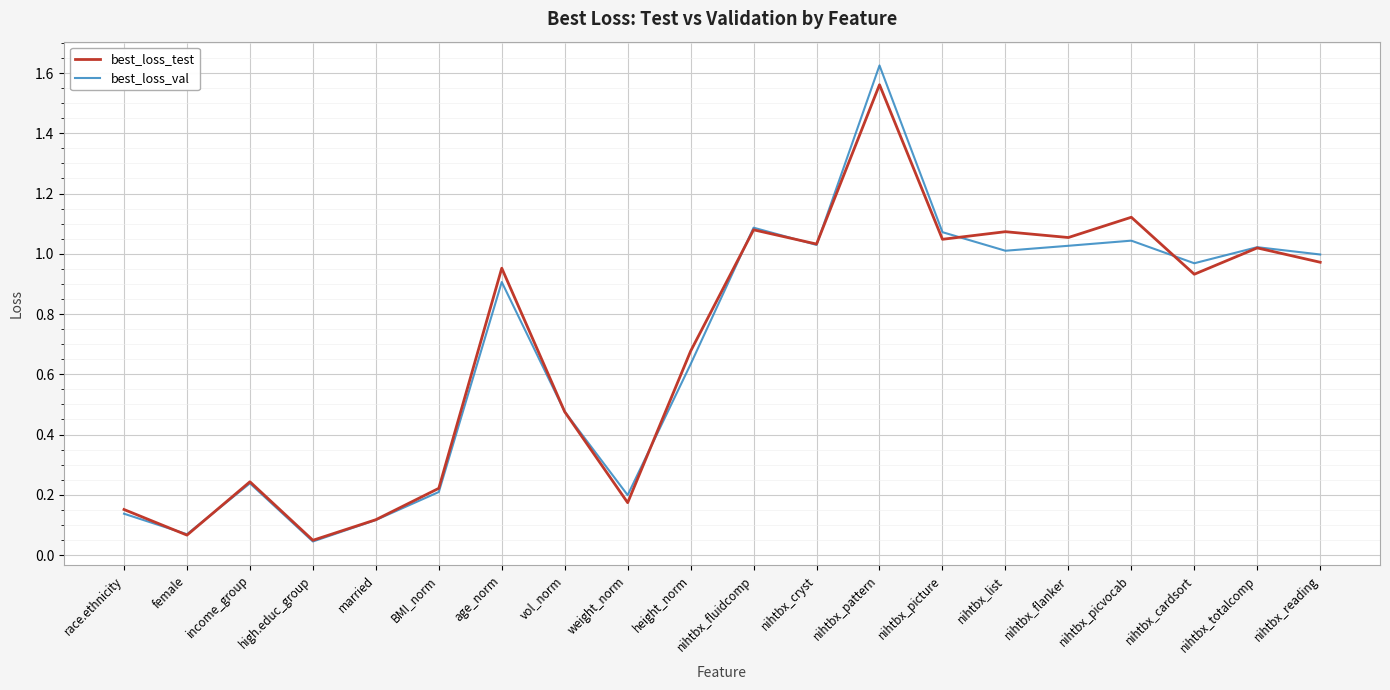

Which series changed the most between nihtbx_list and nihtbx_cardsort?

best_loss_test